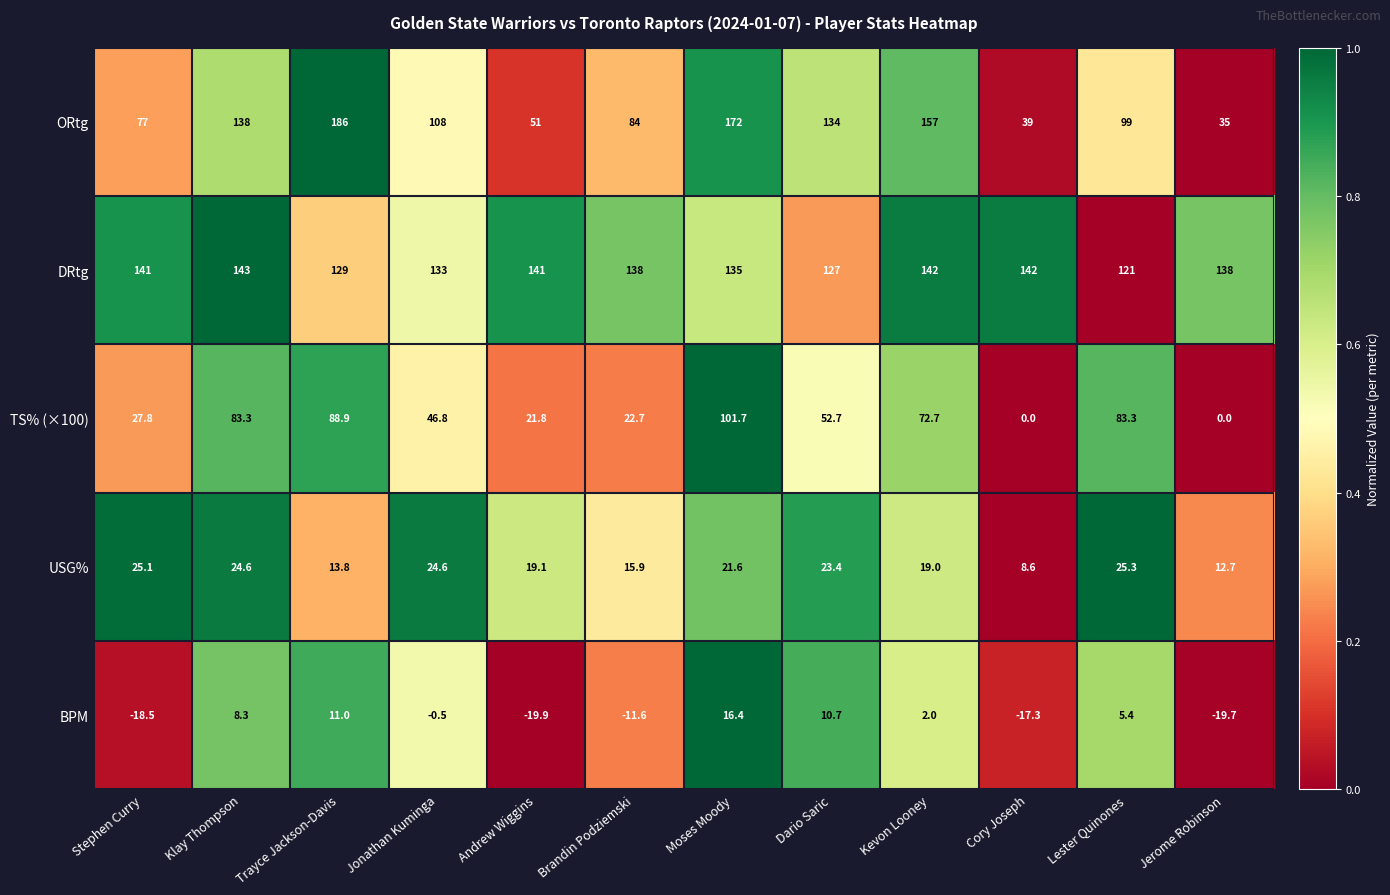

At Moses Moody, list the series in order from smallest to largest.

BPM, USG%, TS% (×100), DRtg, ORtg